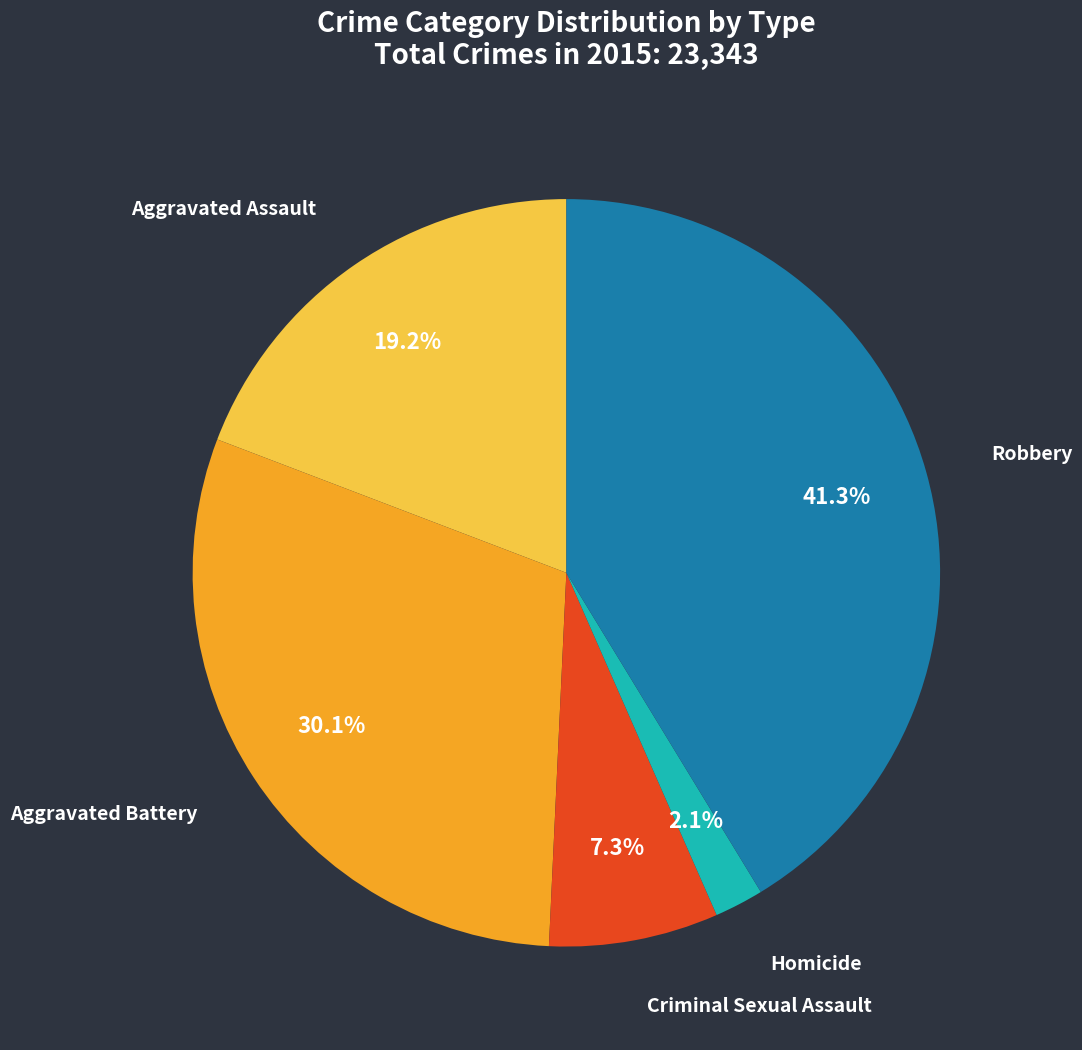

How many slices are in this pie chart?

5